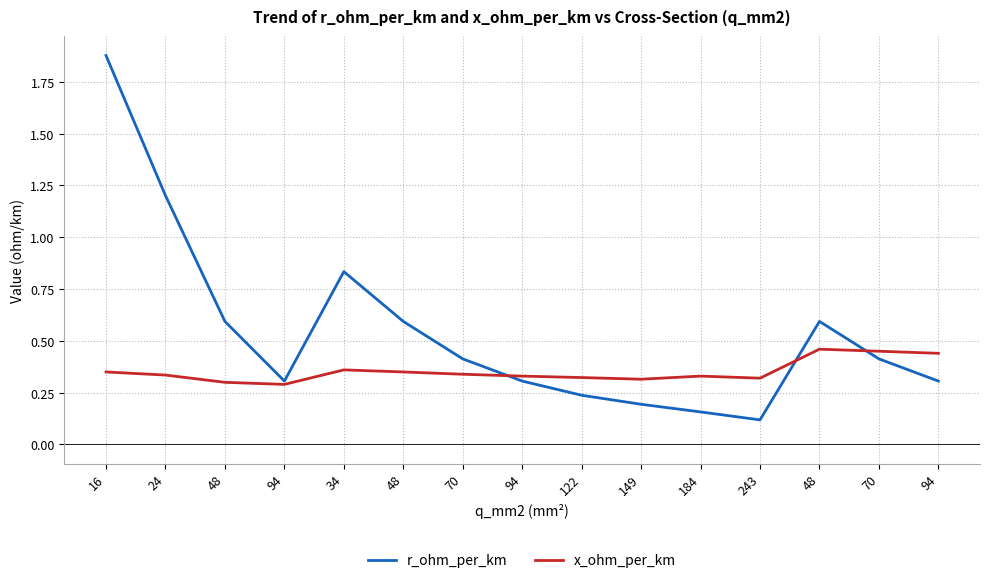

Rank the series at 70 from highest to lowest value.

r_ohm_per_km, x_ohm_per_km